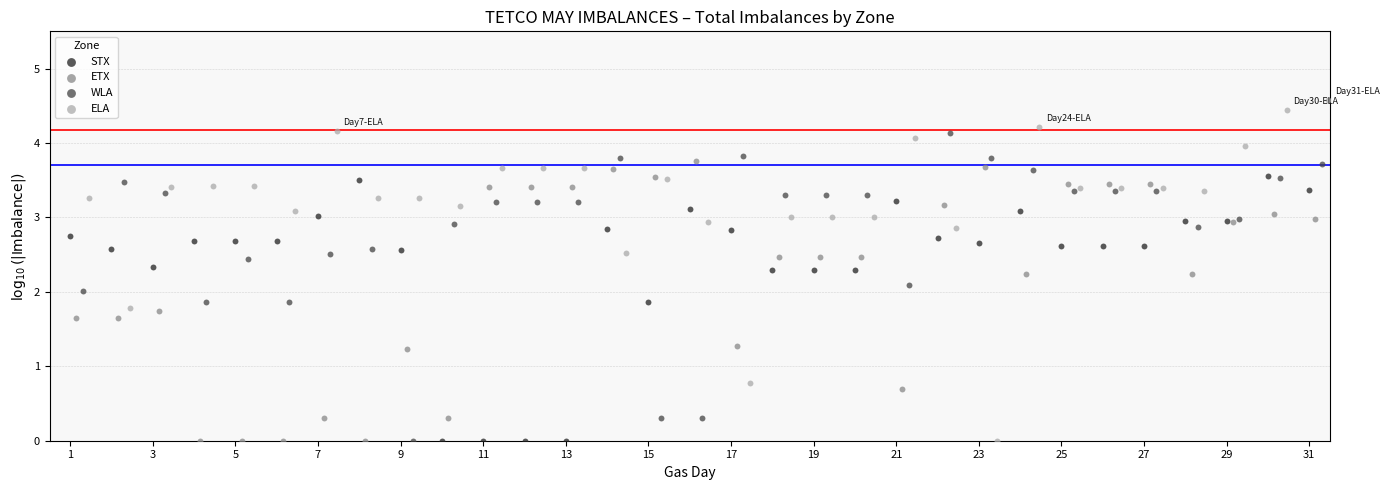

Which series has the largest Y range (max minus min)?

ELA